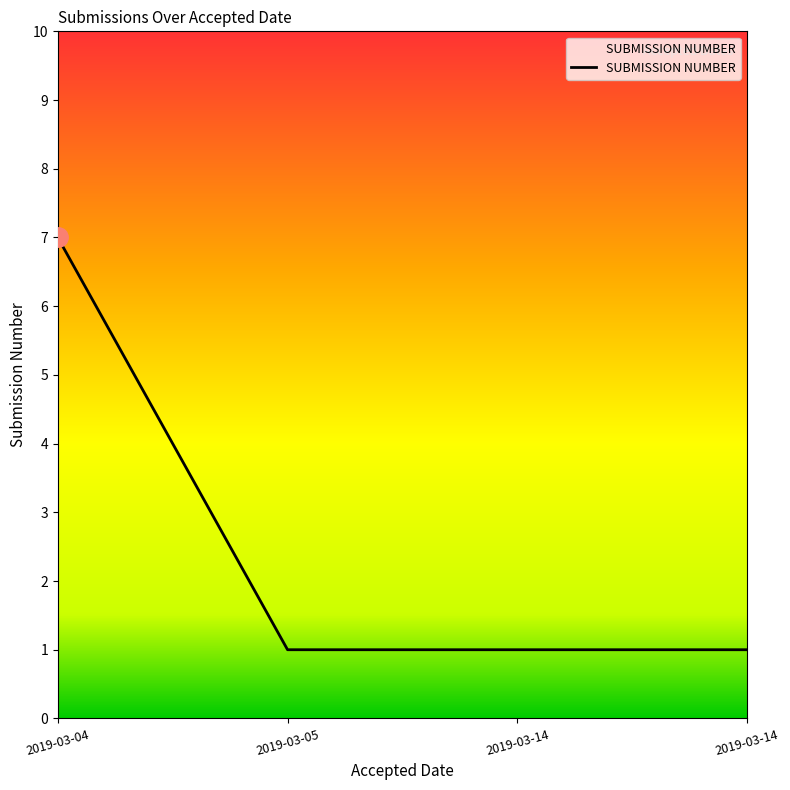

Between 2019-03-04 and 2019-03-14, which is larger?

2019-03-04